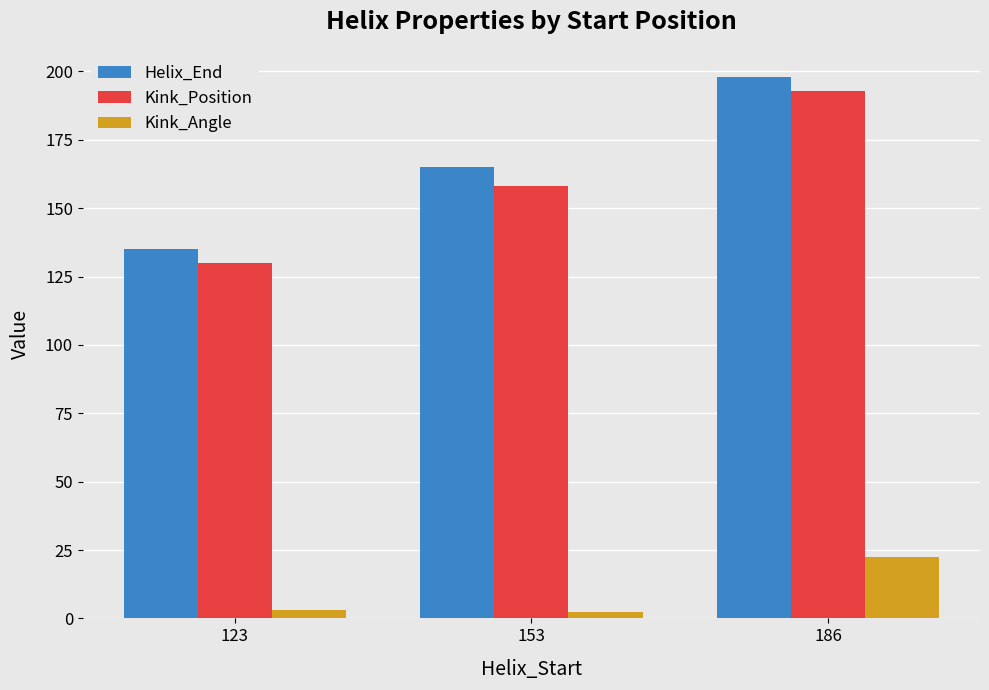

What is the difference between the highest and lowest values at 186?

175.5